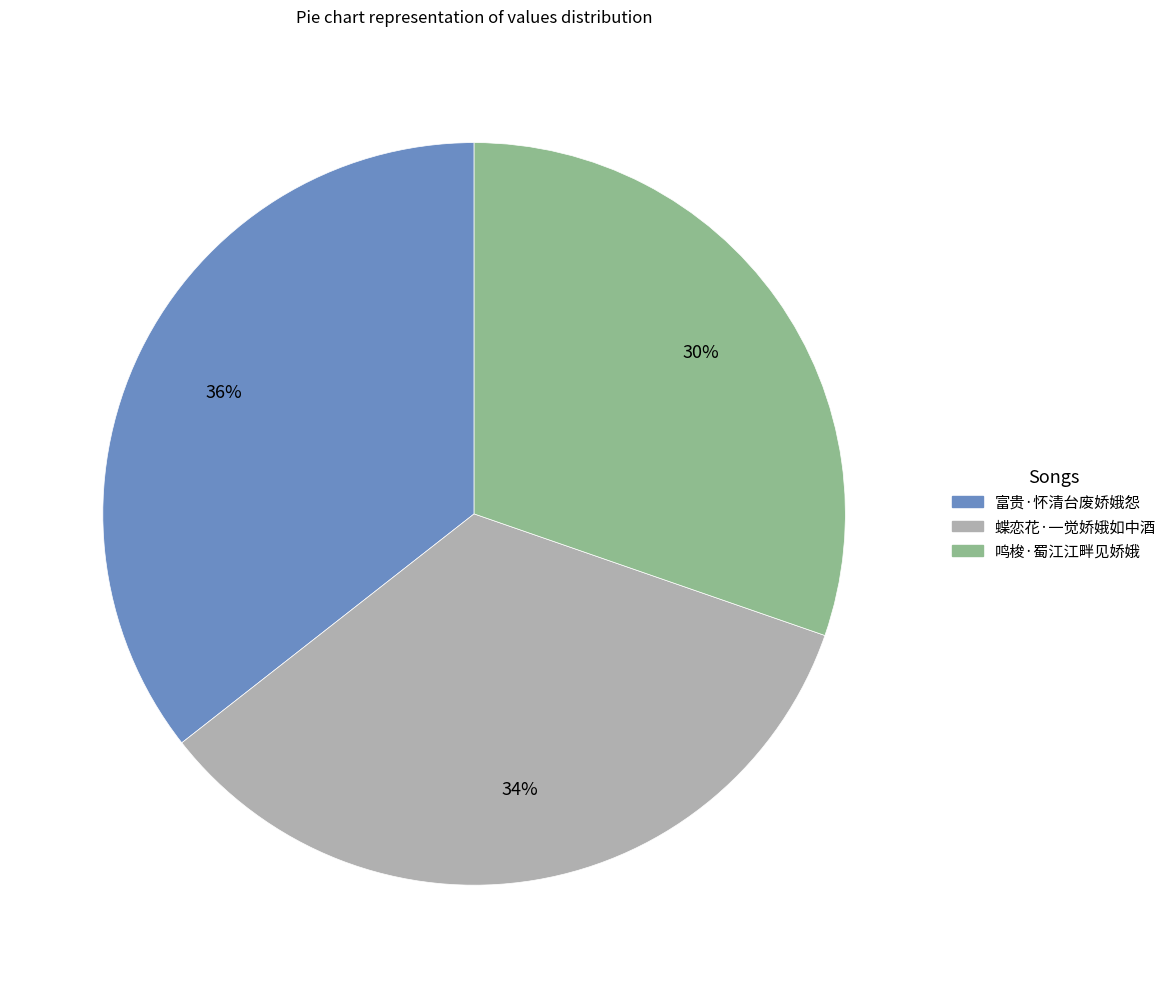

Do 富贵·怀清台废娇娥怨 and 蝶恋花·一觉娇娥如中酒 together represent more than half of the pie?

Yes